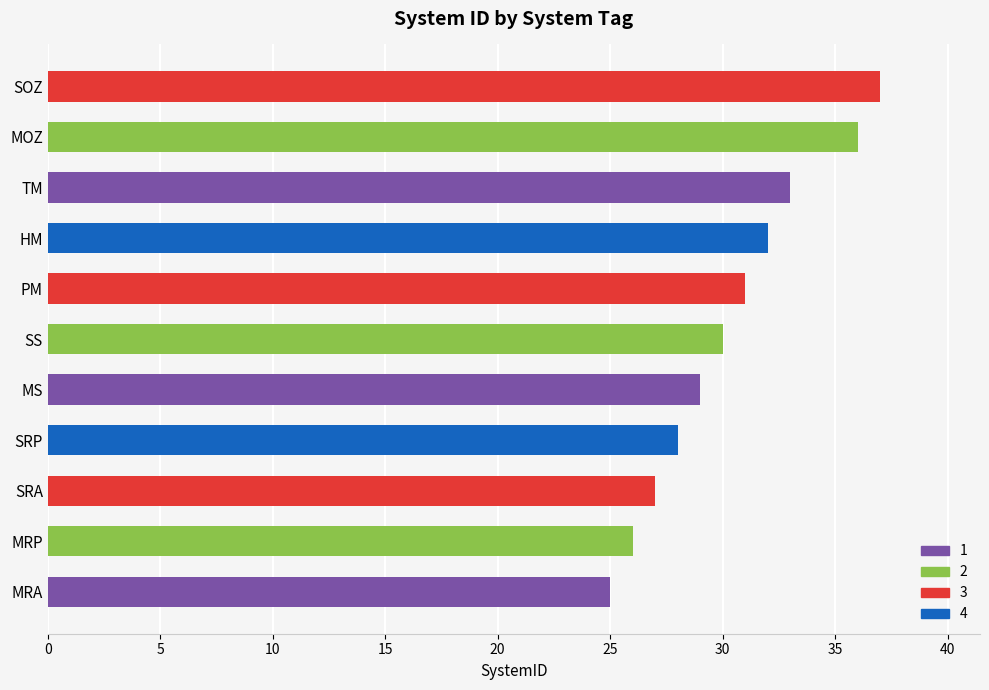

List the labels in order of value, largest first.

SOZ, MOZ, TM, HM, PM, SS, MS, SRP, SRA, MRP, MRA